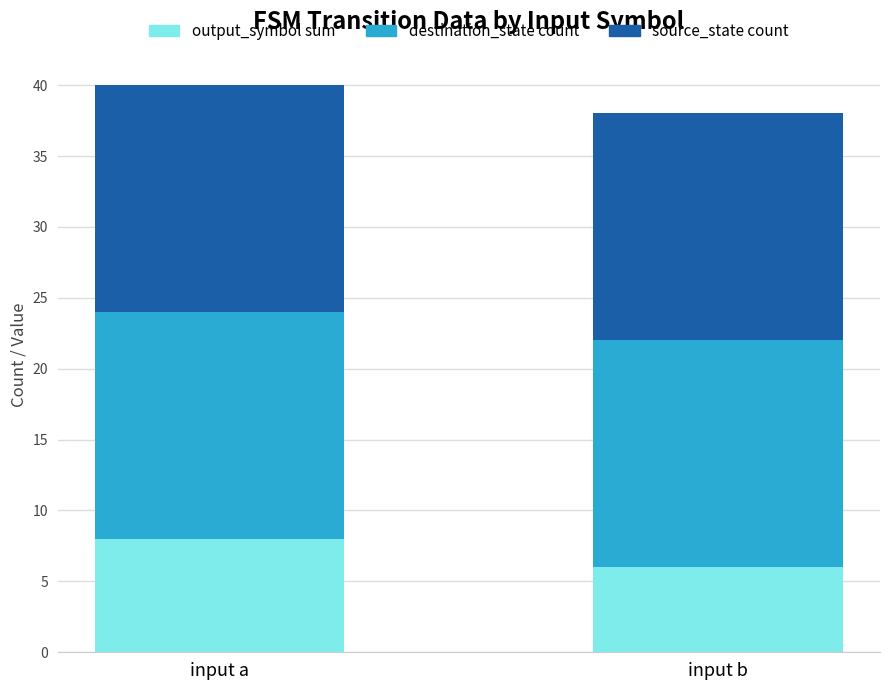

What is the total value across all series at input a?

40